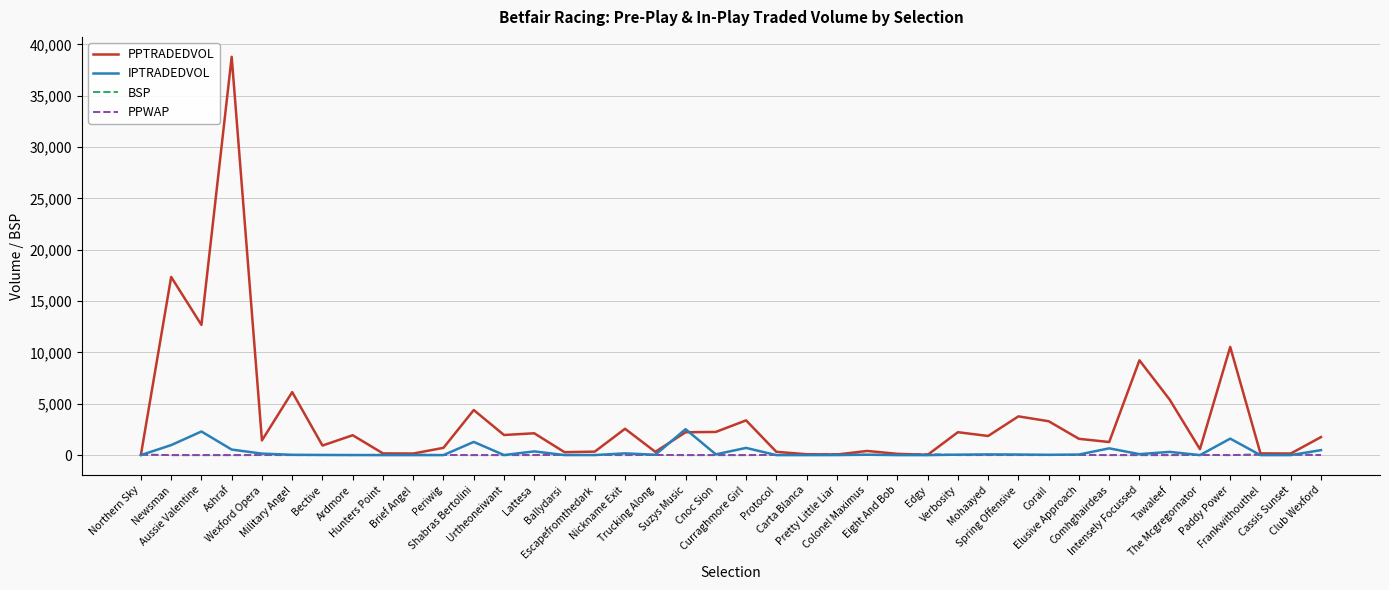

What are all the series names shown in the legend?

PPTRADEDVOL, IPTRADEDVOL, BSP, PPWAP